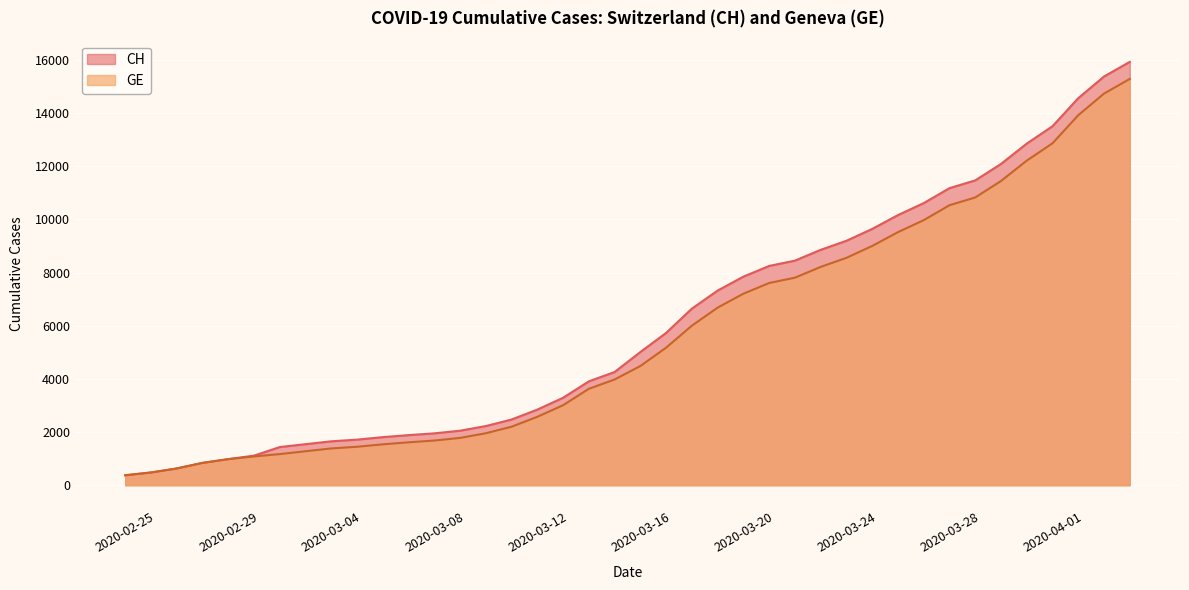

What is the label of the 35th point from the left?

2020-03-30